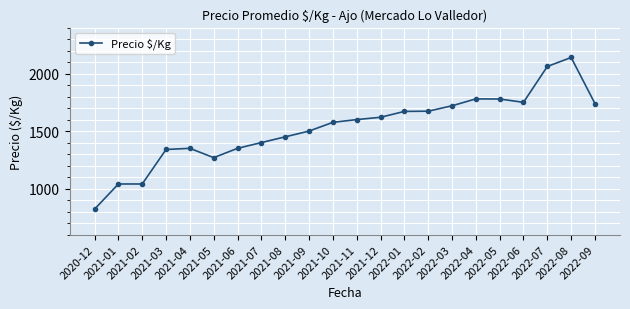

The value at 2021-04 is 1350. True or false?

True